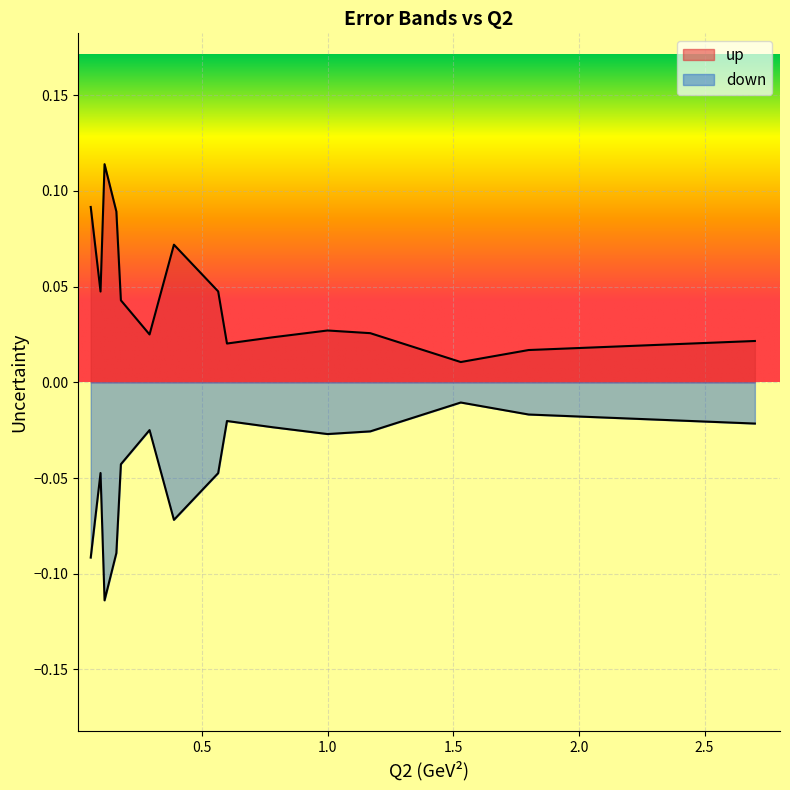

At which category does up reach its first local peak?

0.113